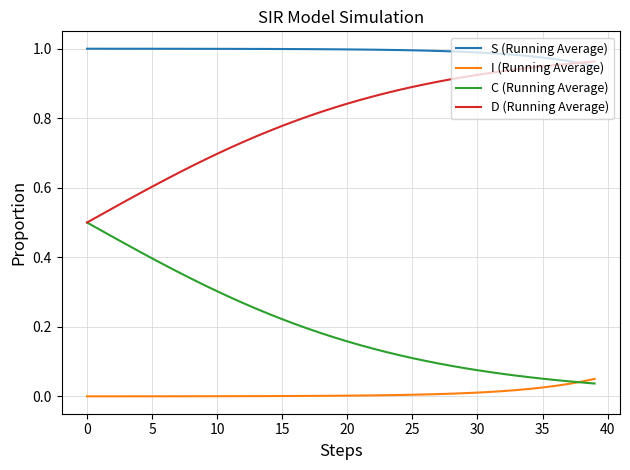

True or false: S (Running Average) and I (Running Average) intersect in this chart.

False